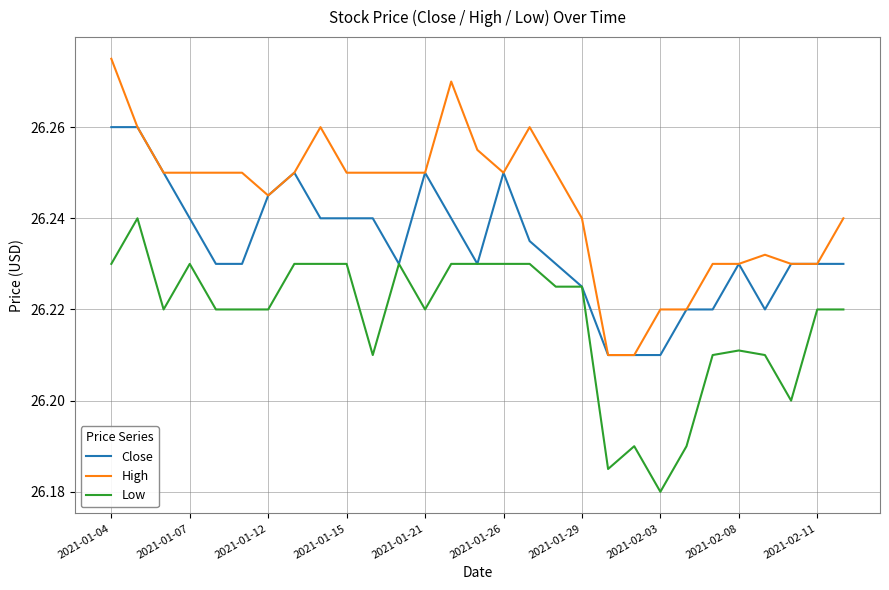

Which series has the largest total across all categories?

High